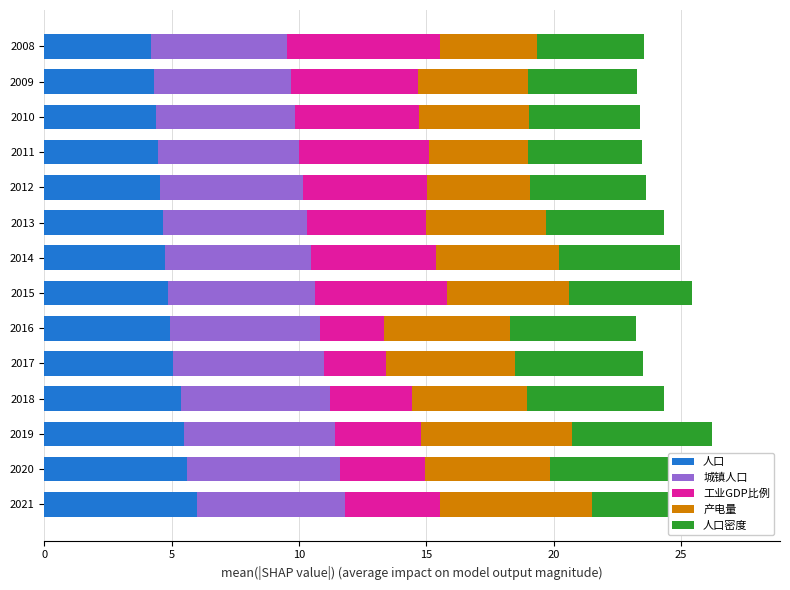

What is the average value of the 人口 series?

4.9